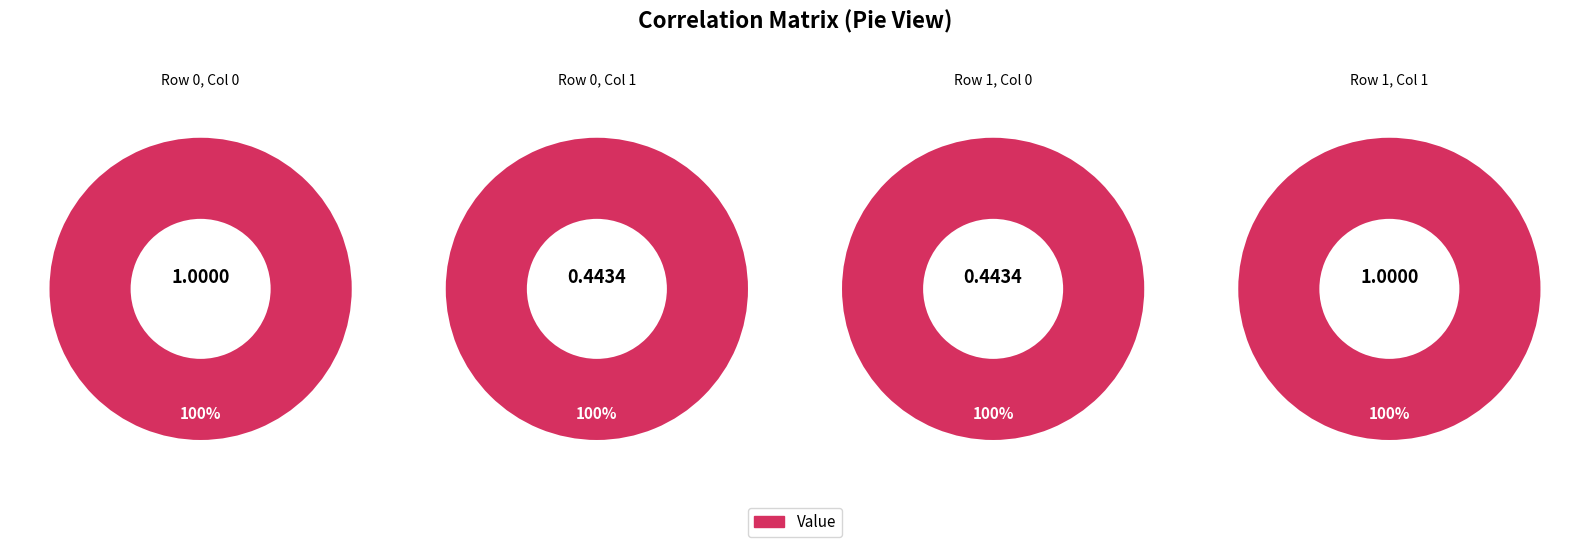

True or false: 1 accounts for 41% of the total.

False